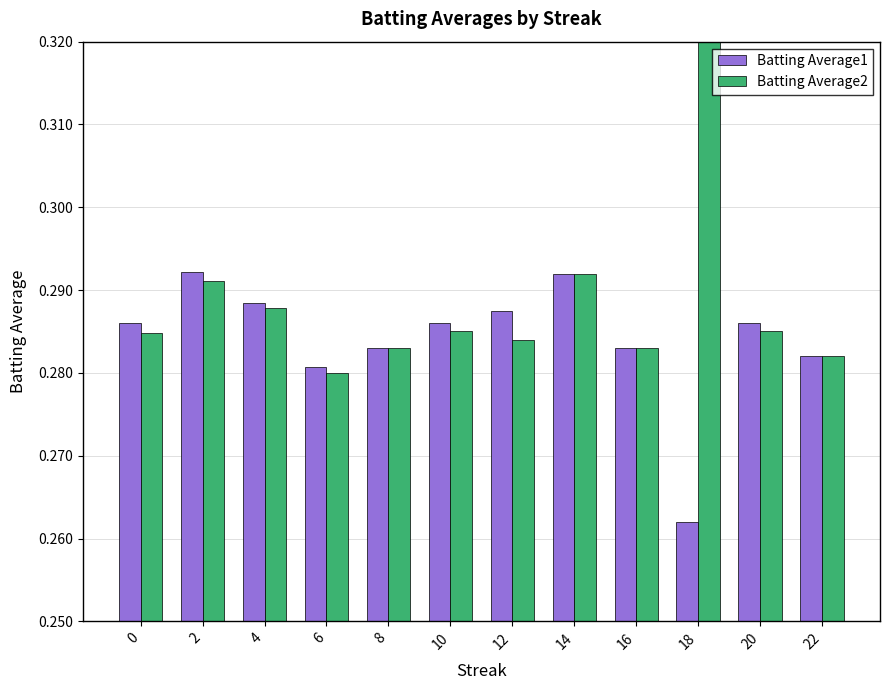

Which category has the highest value in the Batting Average1 series?

2